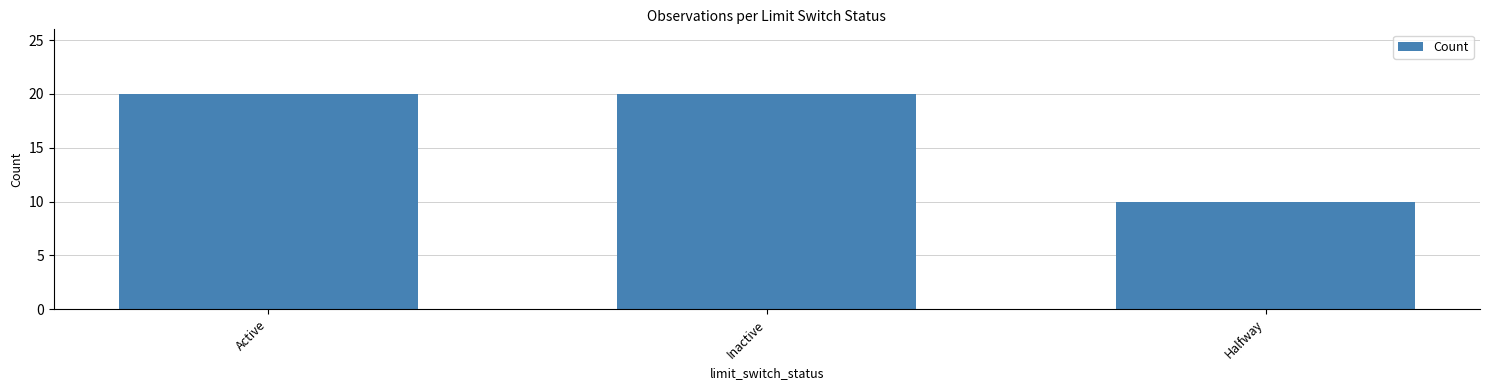

True or false: the data shows 10 at Halfway.

True